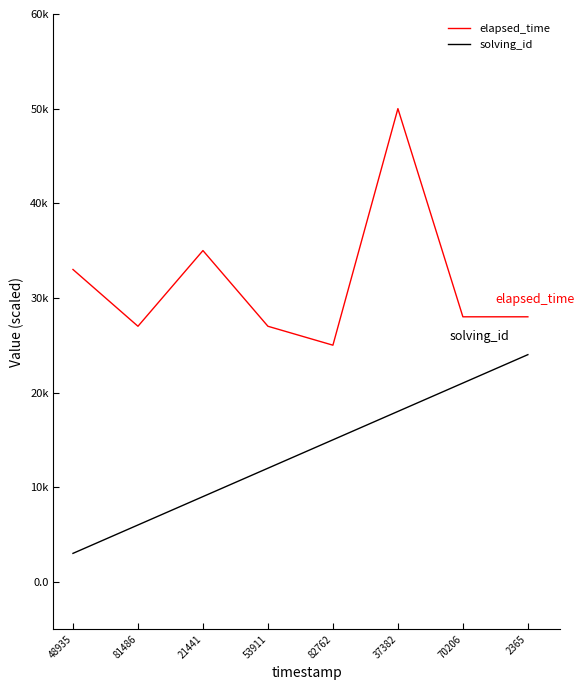

What are all the series names shown in the legend?

elapsed_time, solving_id